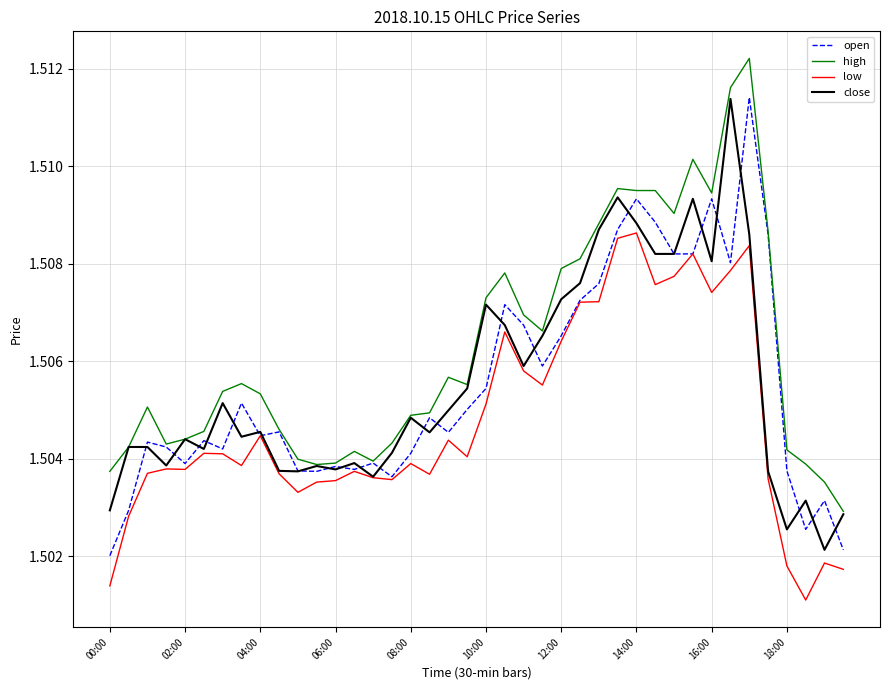

True or false: high and low cross at least once.

False